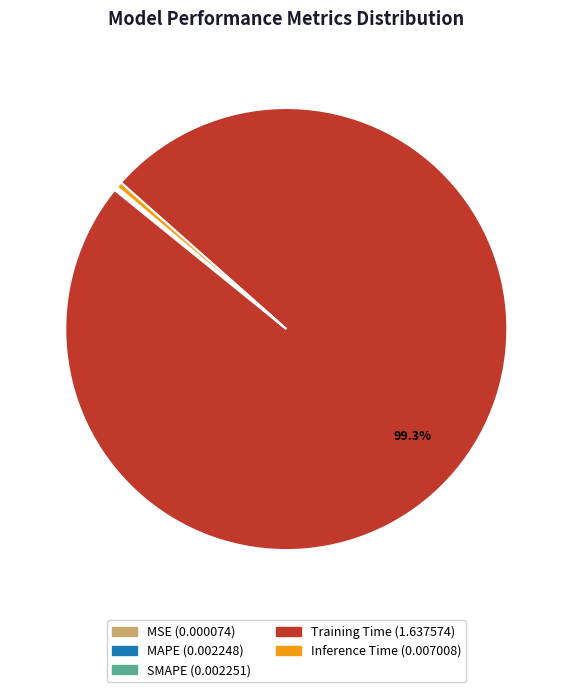

Does Training Time account for over 50% of the chart?

Yes